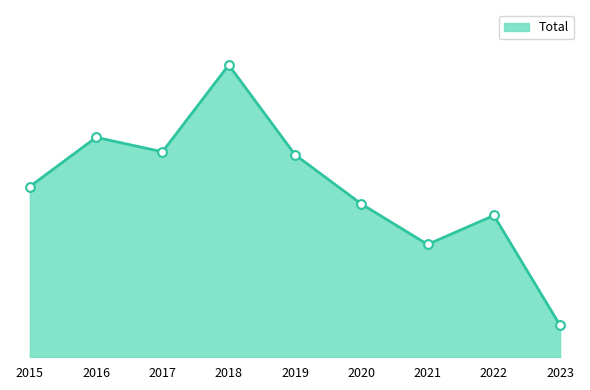

Approximately how many times larger is the value at 2023 compared to 2015?

0.2